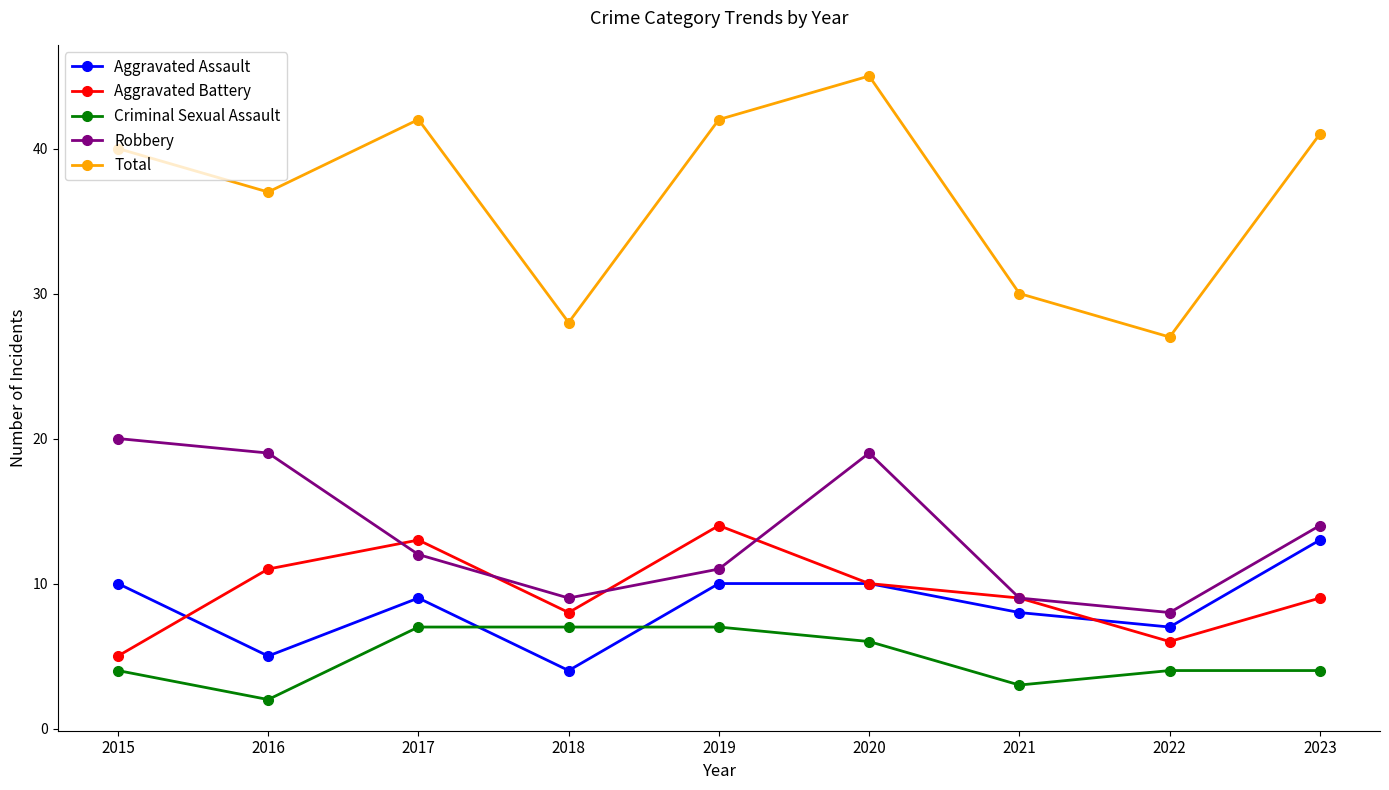

Which series has the largest range (max minus min)?

Total